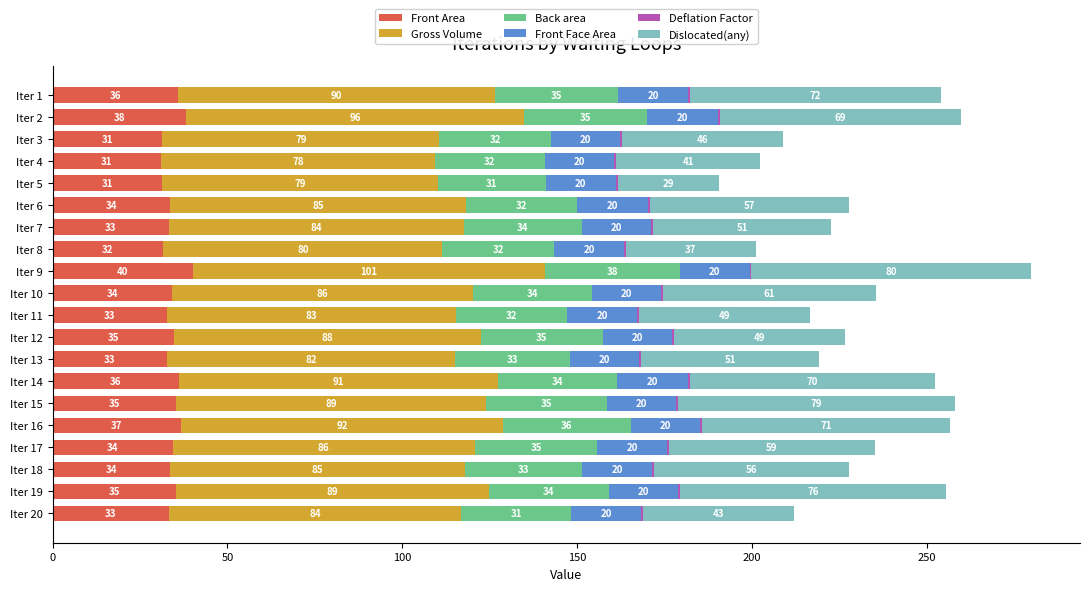

Which category has the highest value in the Front Area series?

Iter 9